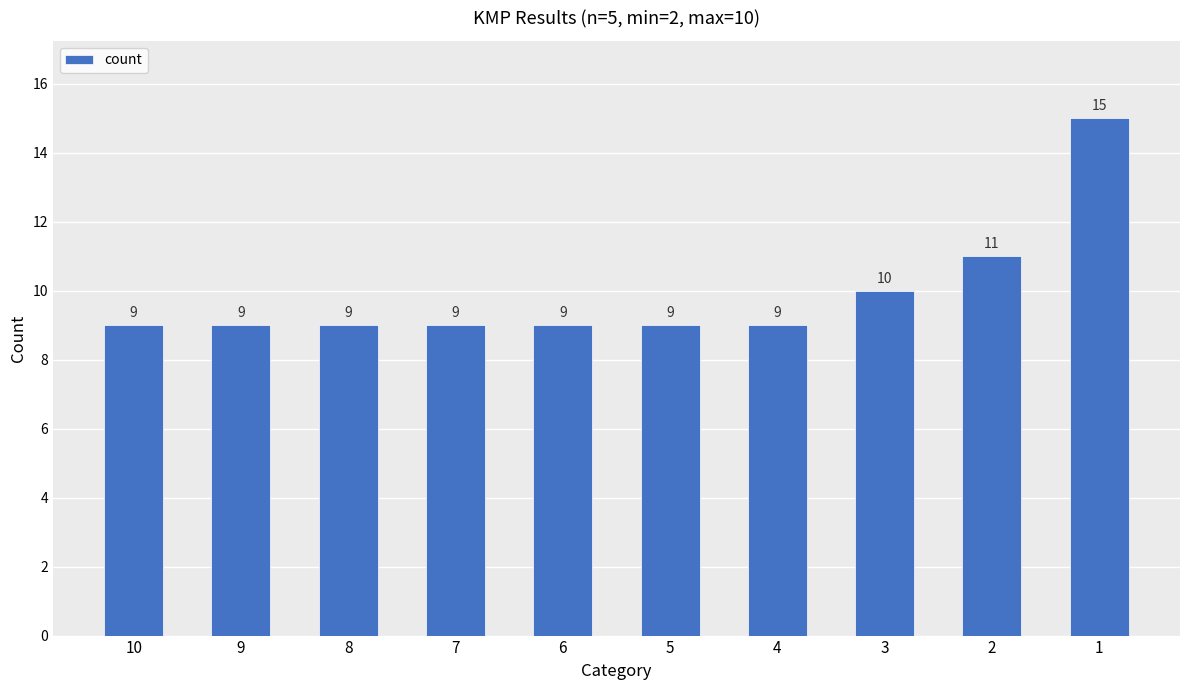

Reading left to right, list all the values displayed in this chart.

10=9	9=9	8=9	7=9	6=9	5=9	4=9	3=10	2=11	1=15